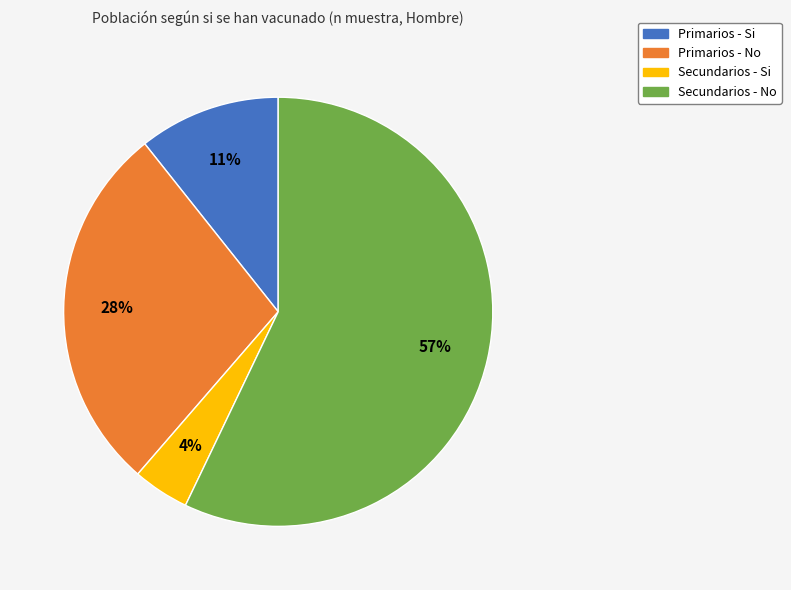

Approximately how many times larger is the value at Primarios - Si compared to Primarios - No?

0.4